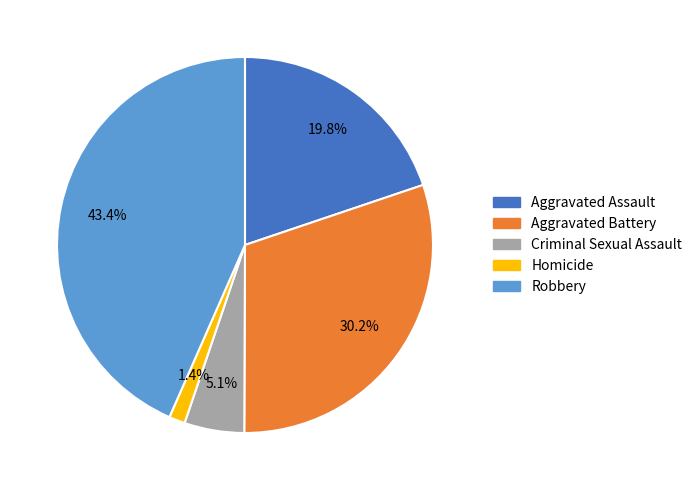

Count the number of slices in the pie.

5